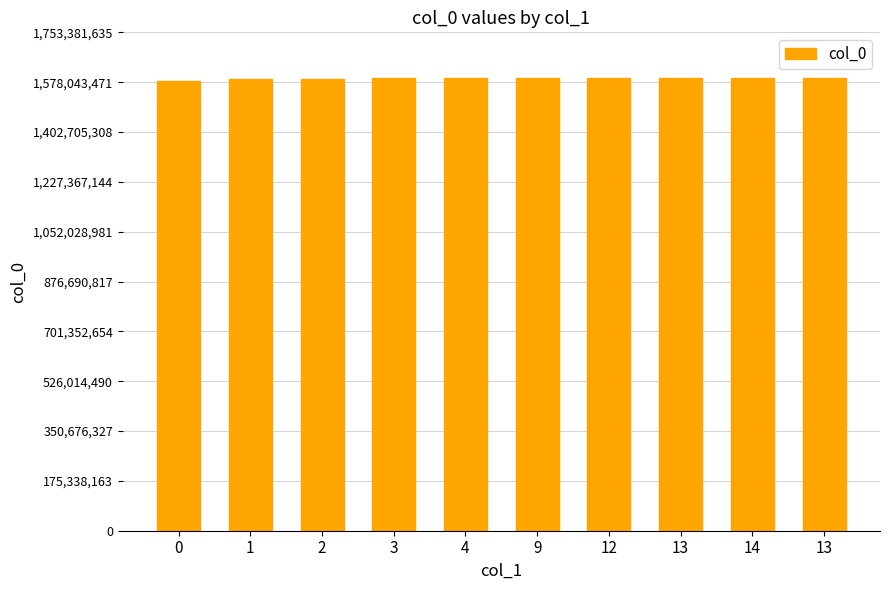

True or false: the data shows 633413369 at 2.

False